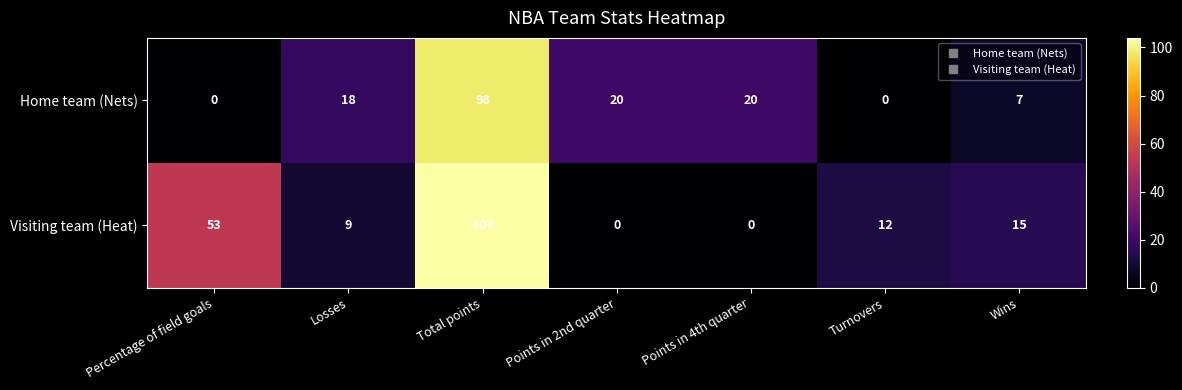

True or false: Home team (Nets) has a value of 20 at Points in 4th quarter.

True